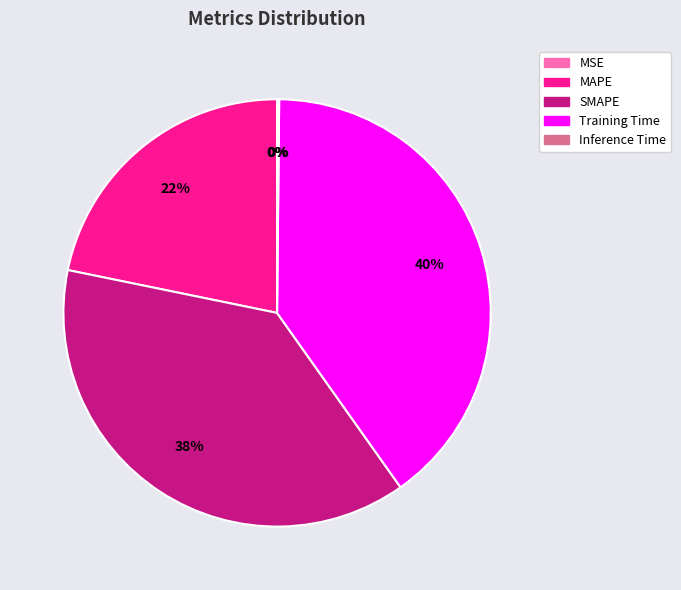

Does Training Time represent more than half of the total?

No